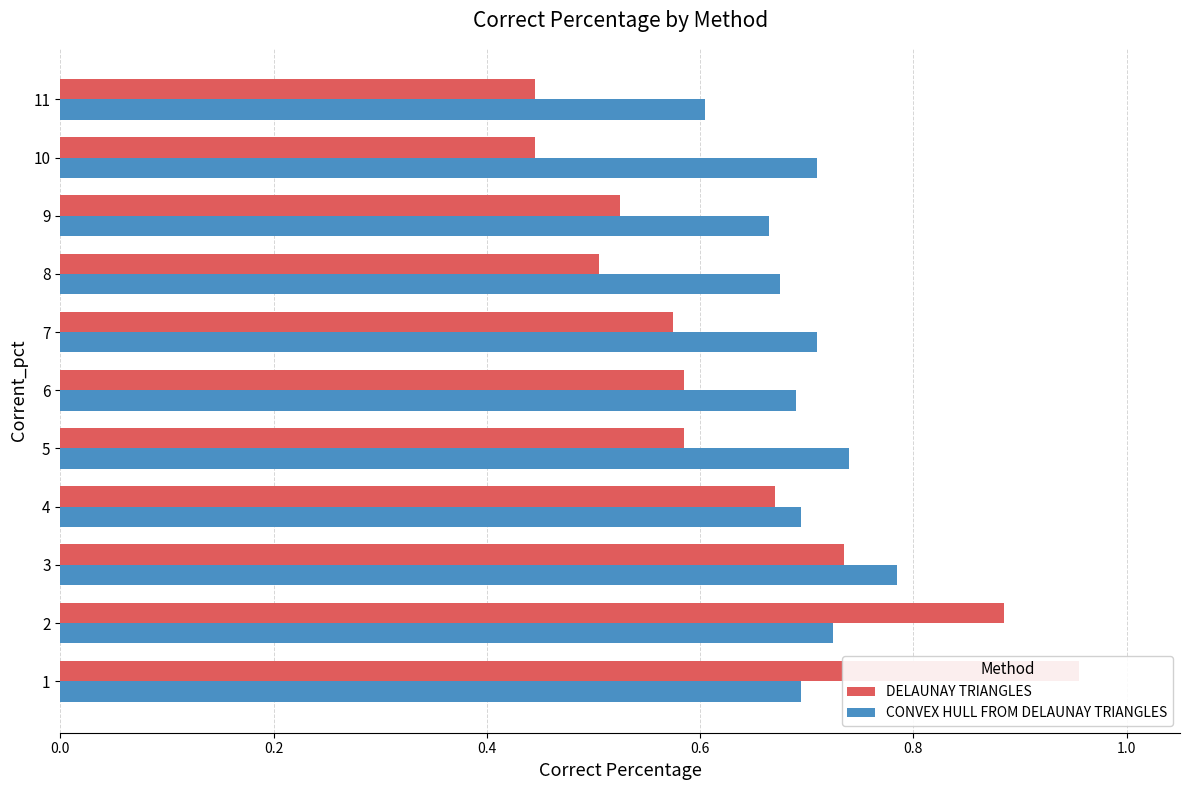

What is the difference between the DELAUNAY TRIANGLES values at 3 and 4?

0.1